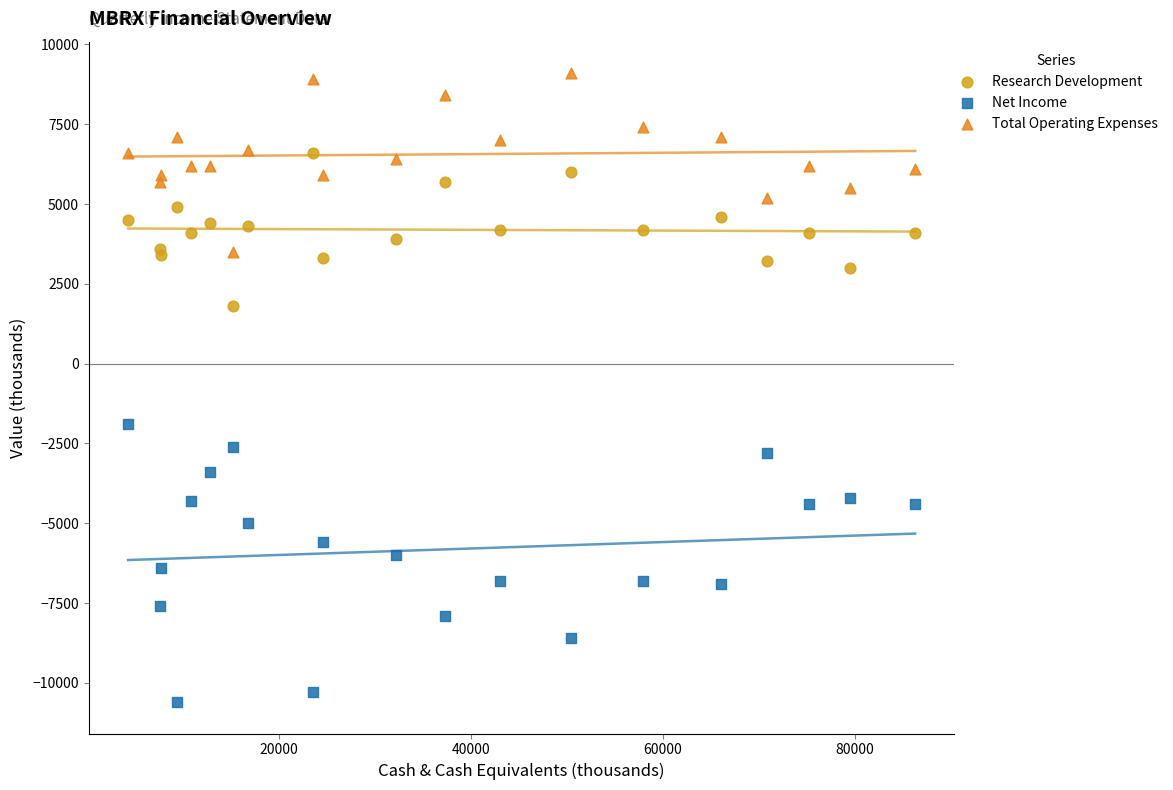

Which series has the largest Y range (max minus min)?

Net Income